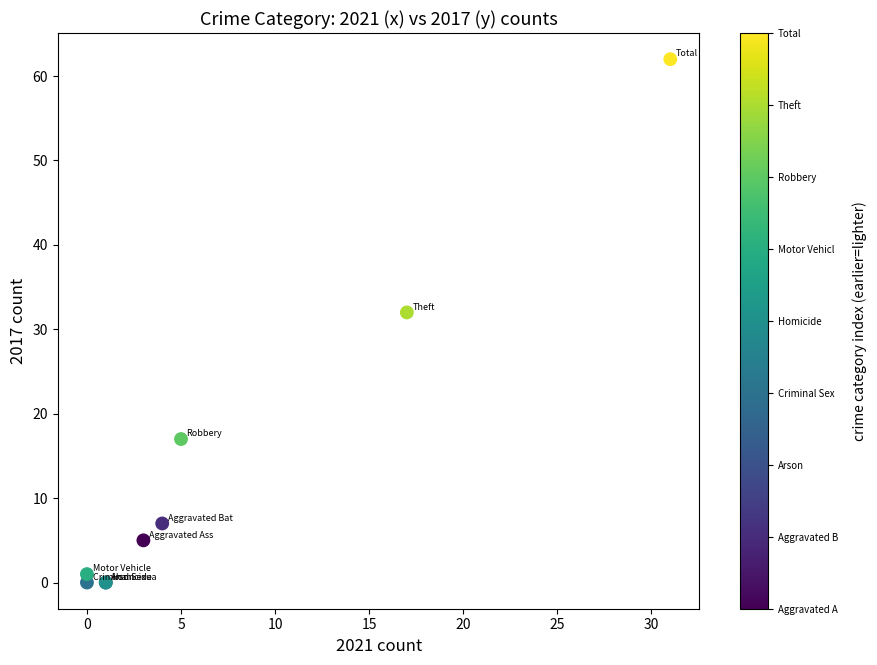

What Y value in the scatter plot is closest to 31?

32